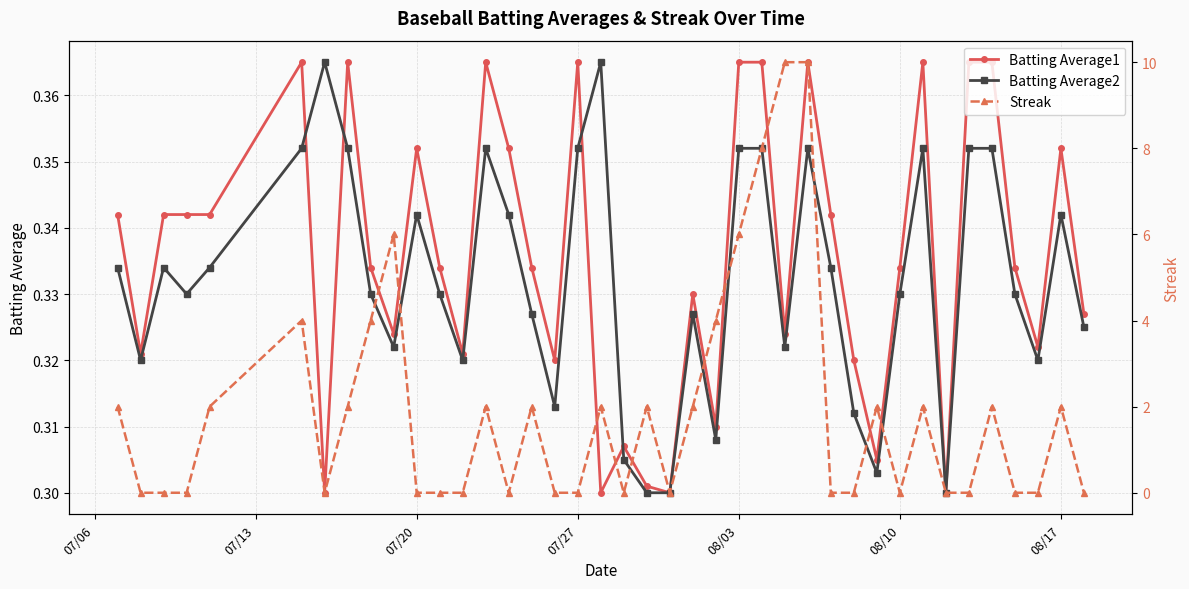

What is the value of the Batting Average1 point at the 29th from the left?

0.3